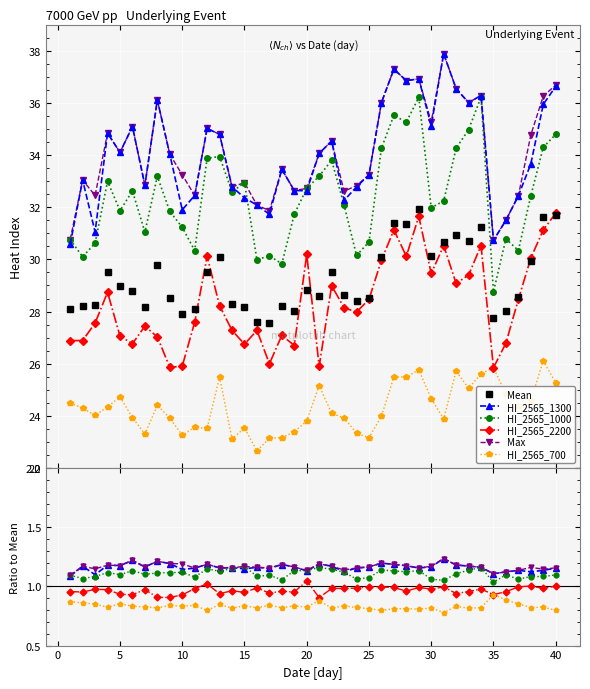

What is the value of the HI_2565_1000 point at the 37th from the left?

30.3